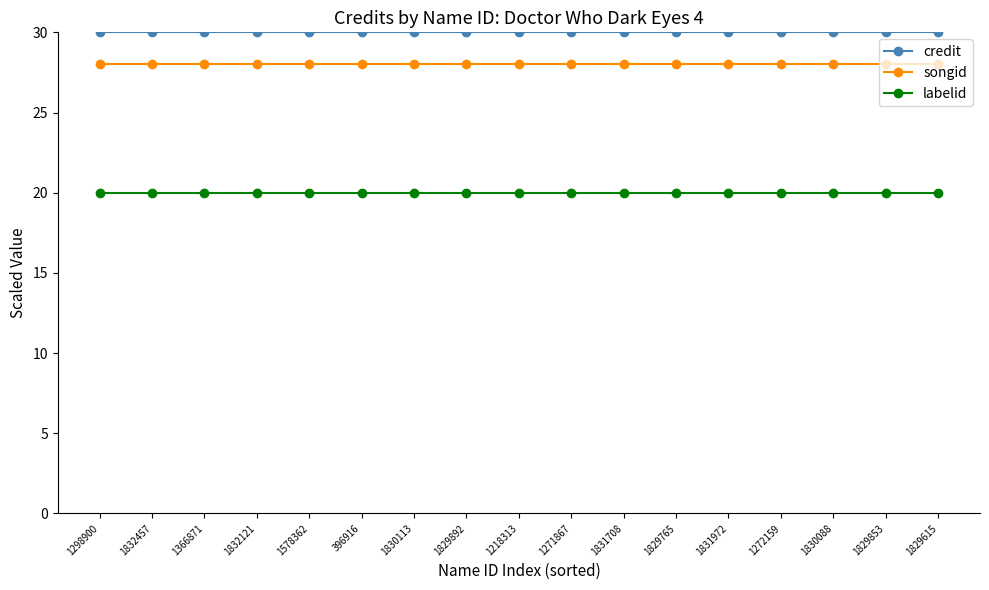

How many lines are shown in the chart?

3